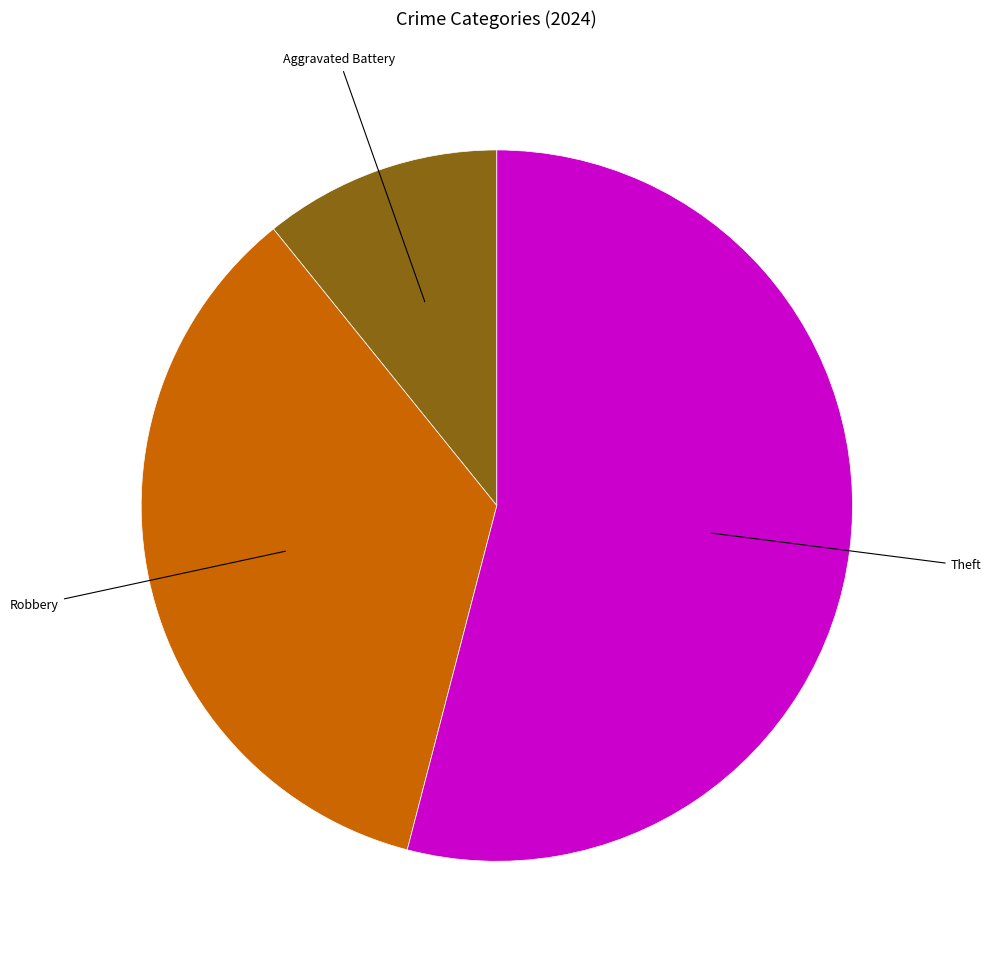

Does any single category account for the majority?

Yes